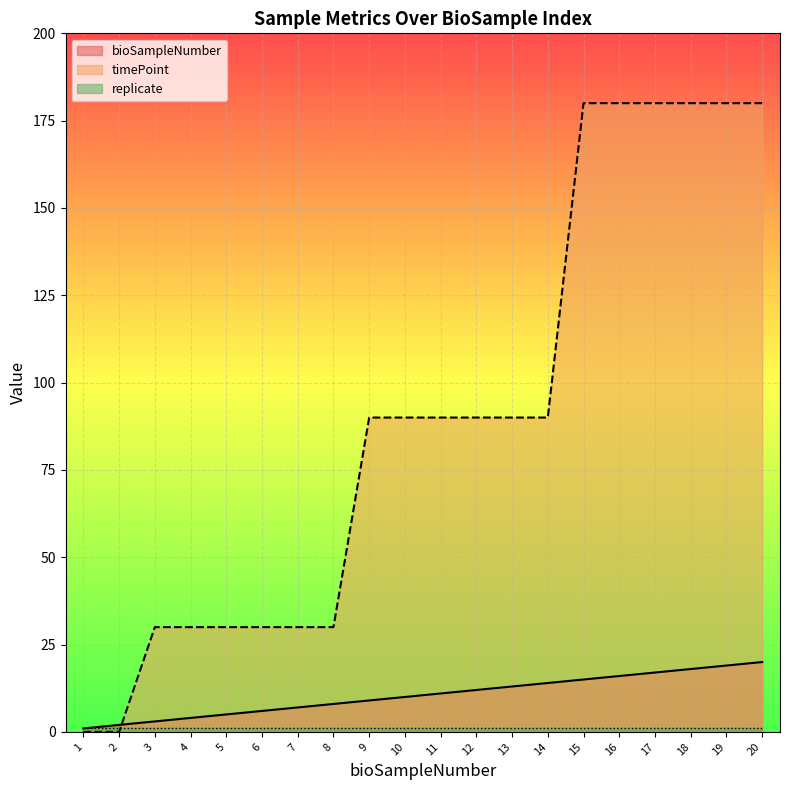

How many positive values does the timePoint series have?

18